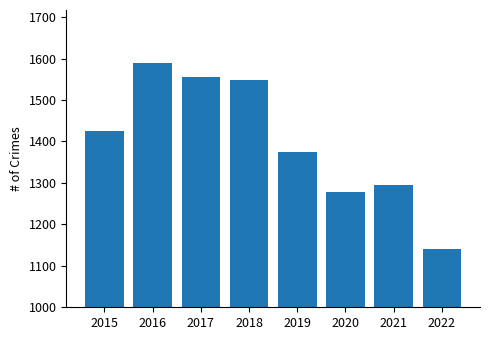

What is the greatest value displayed?

1590